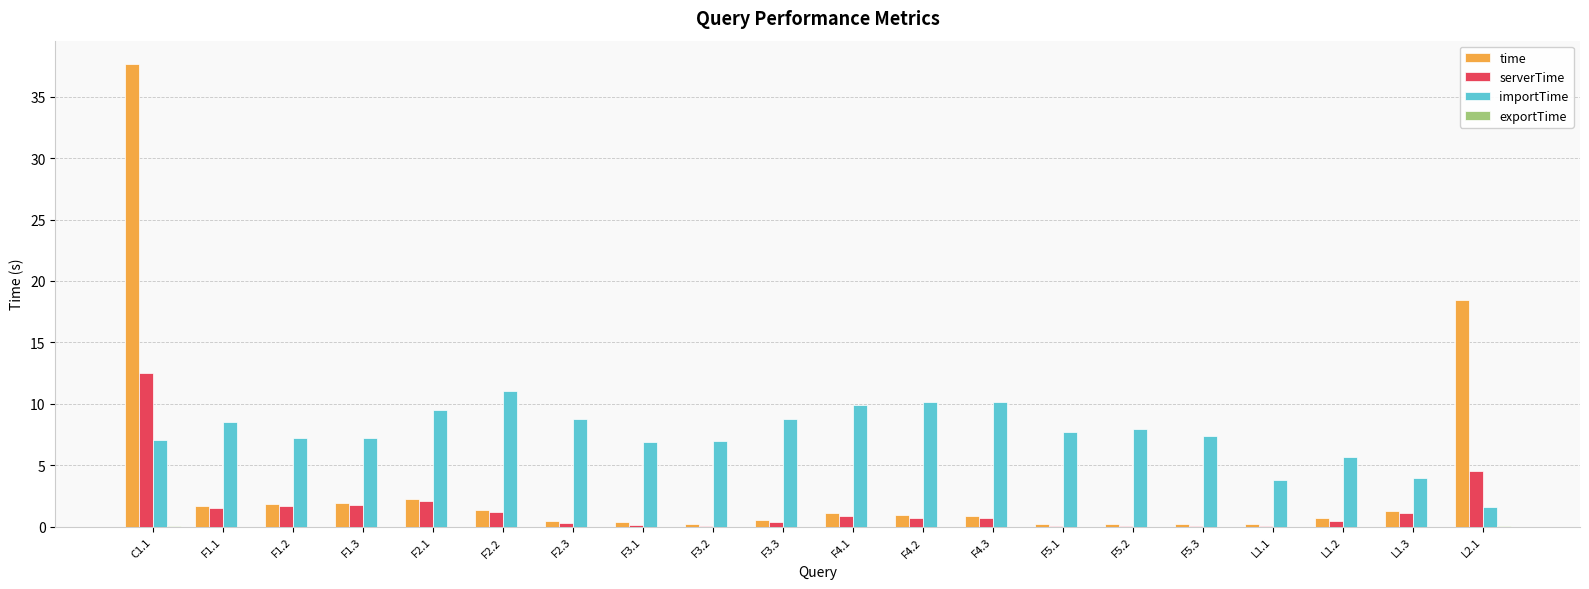

Is it true that serverTime equals 1.5 at F1.1?

True